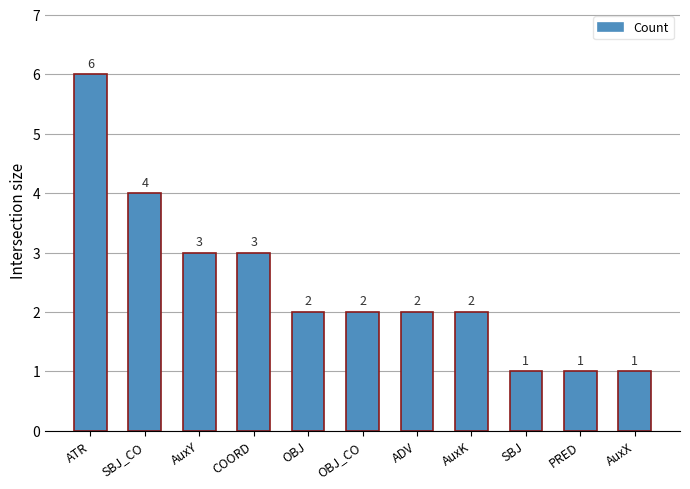

At which category does the chart reach its peak across all series?

ATR